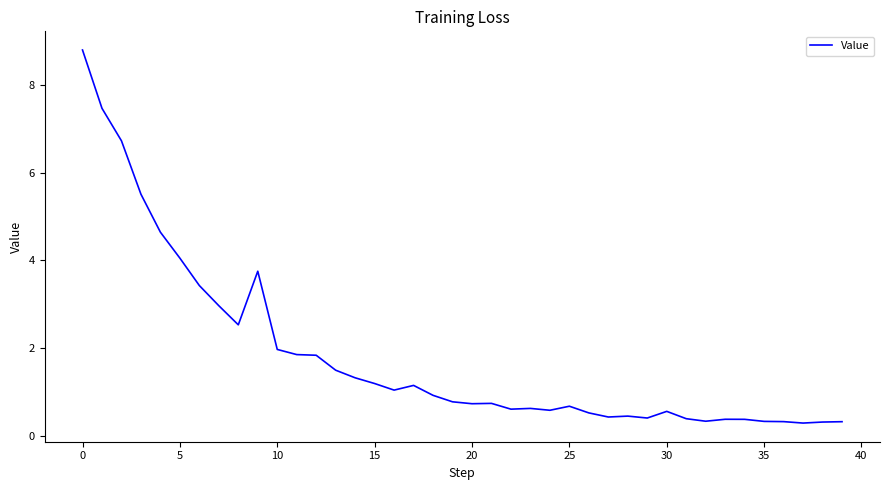

What is the average value?

1.8